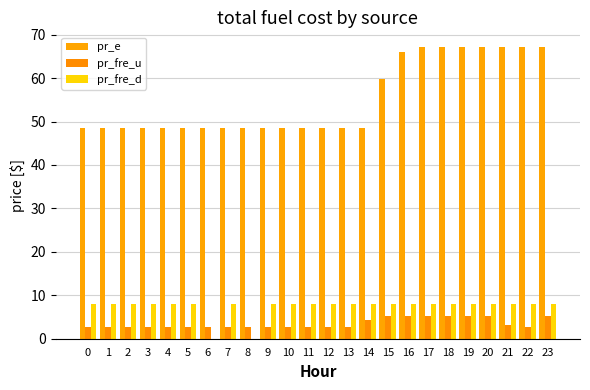

The value of pr_e at 9 is 30.5. True or false?

False